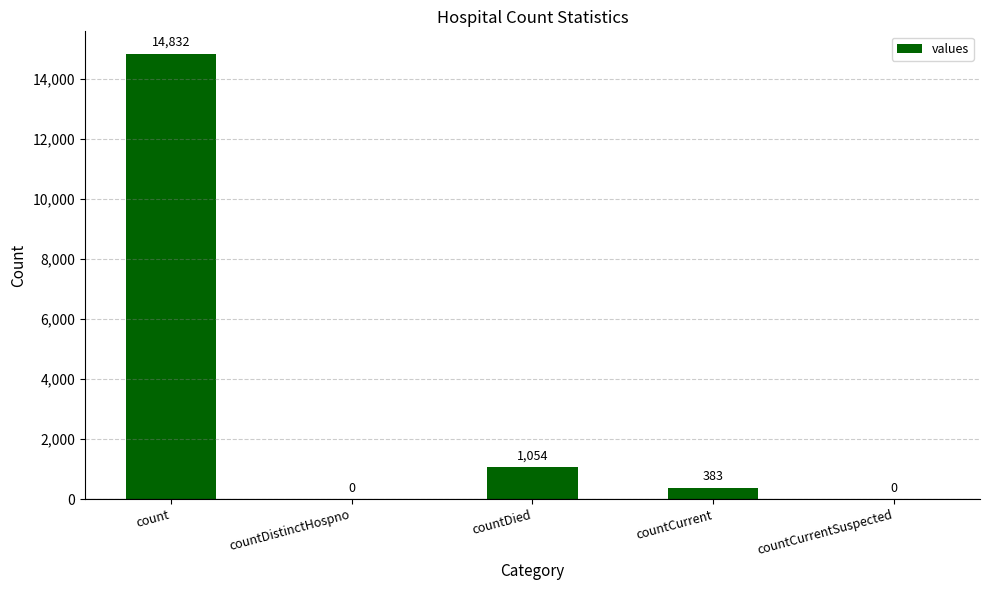

Between countCurrent and countDied, which is larger?

countDied